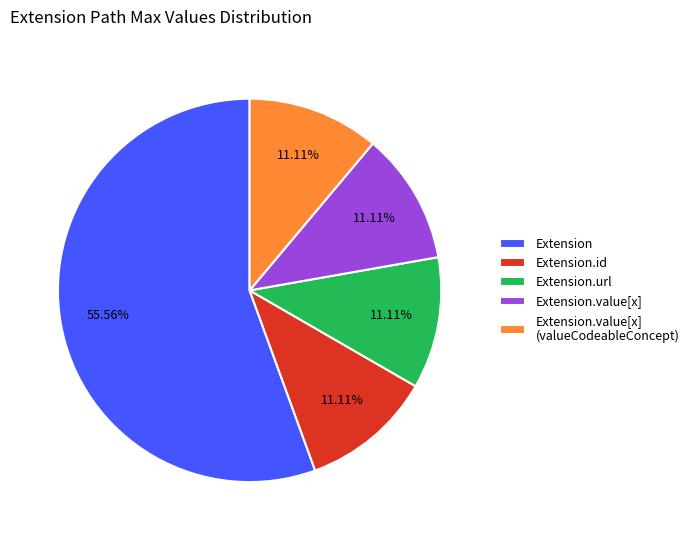

How many segments does this pie chart have?

5